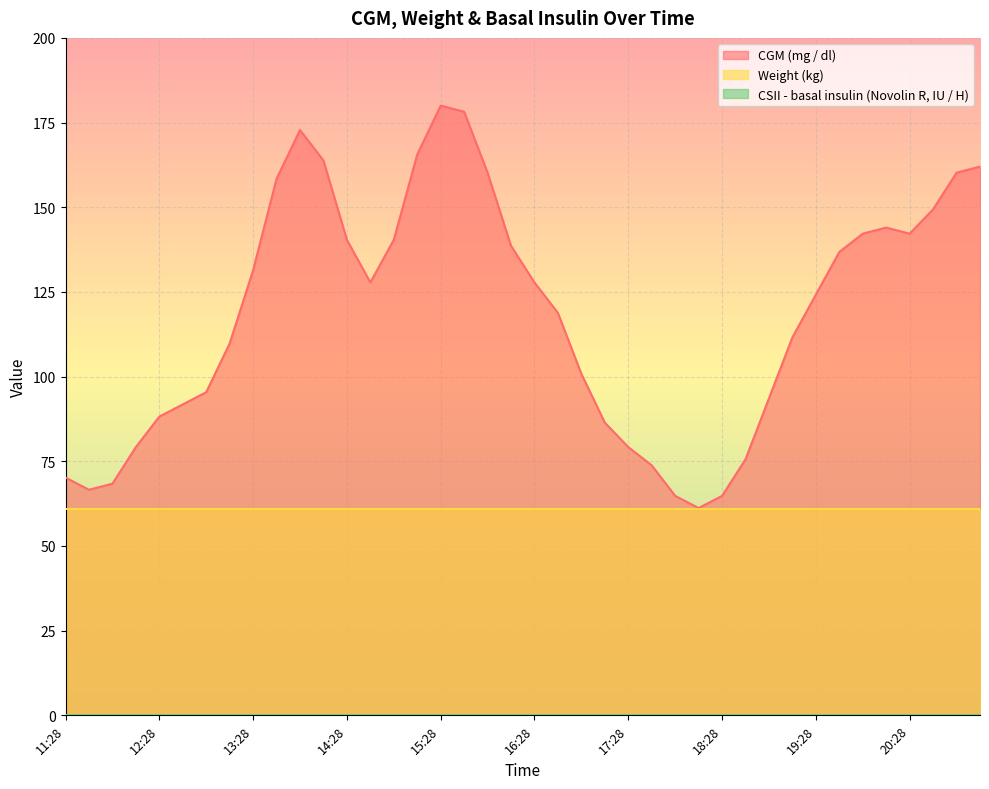

True or false: Weight (kg) and CSII - basal insulin (Novolin R, IU / H) cross at least once.

False